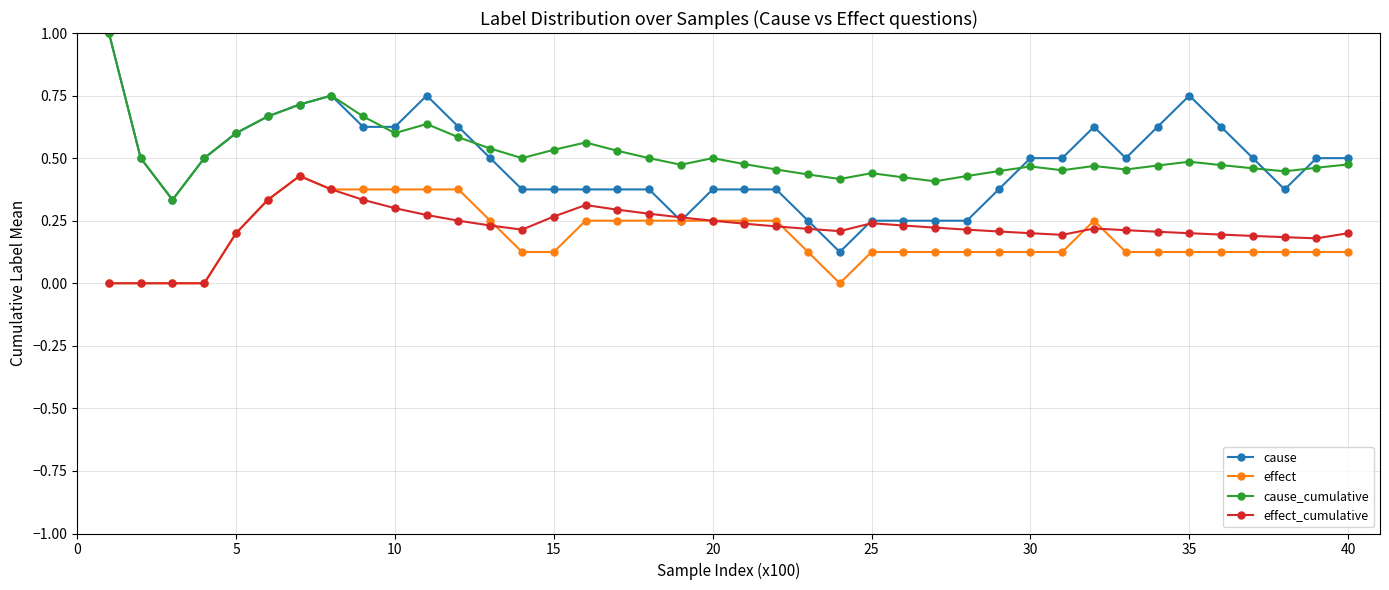

Which series has the largest range (max minus min)?

cause